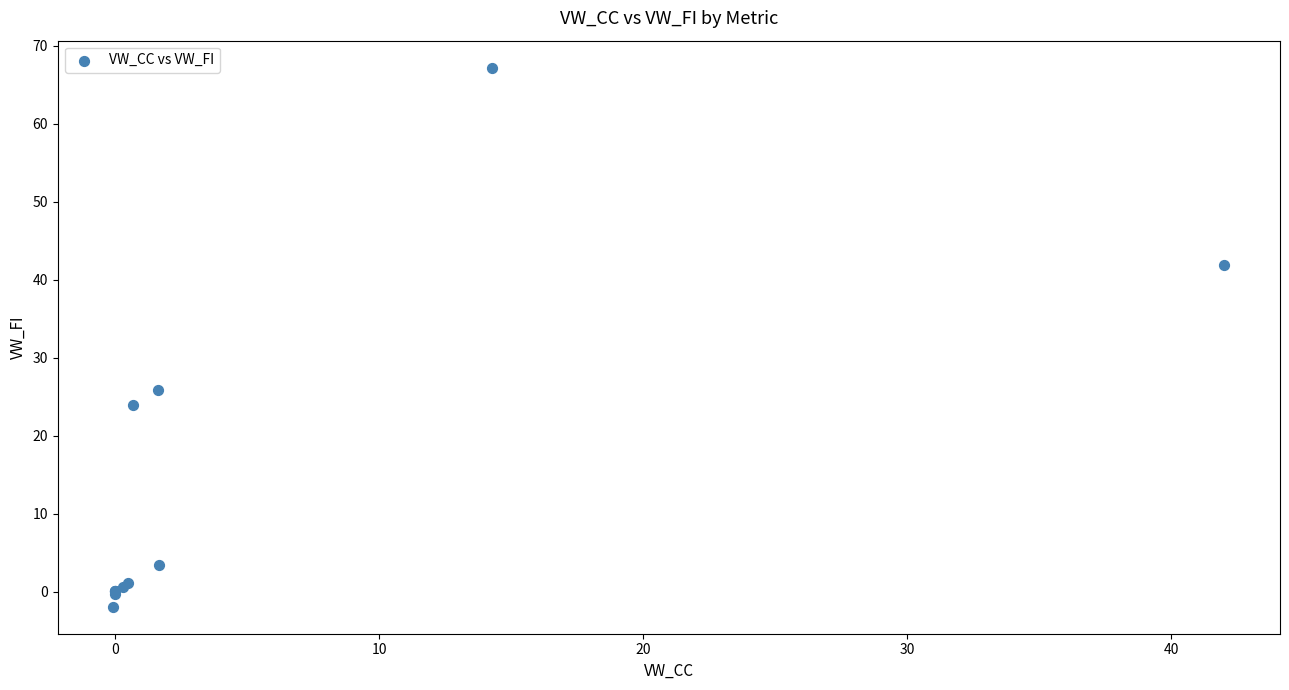

What Y value in the scatter plot is closest to 32?

25.9